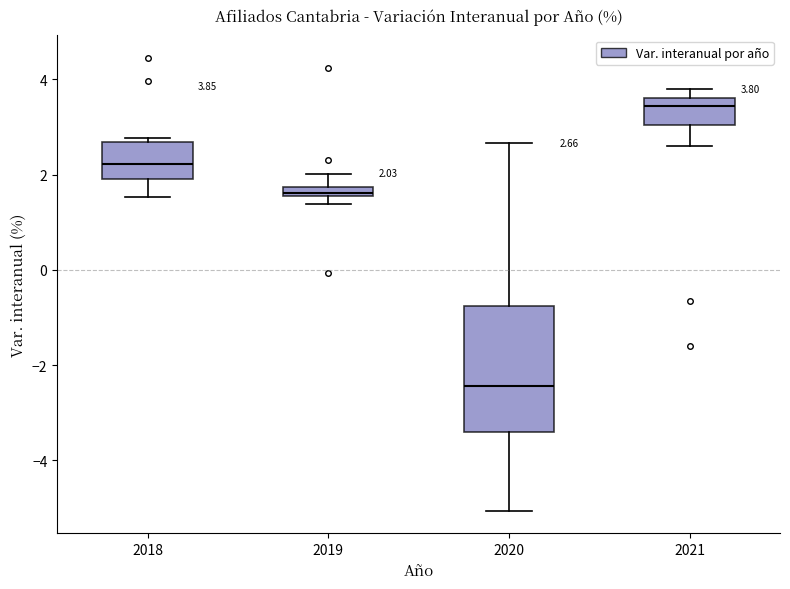

Which box is the tallest, from its lower edge to its upper edge?

2020